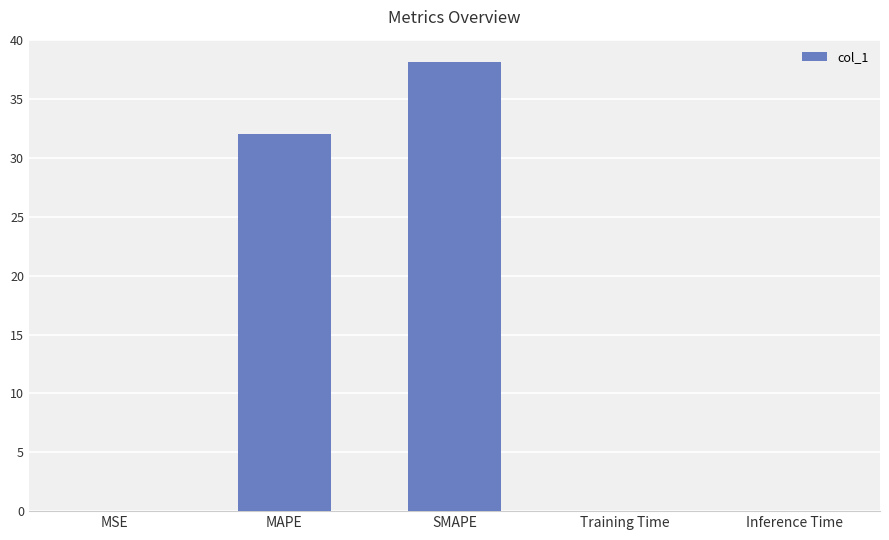

Is it true that the value at SMAPE is 24.2?

False